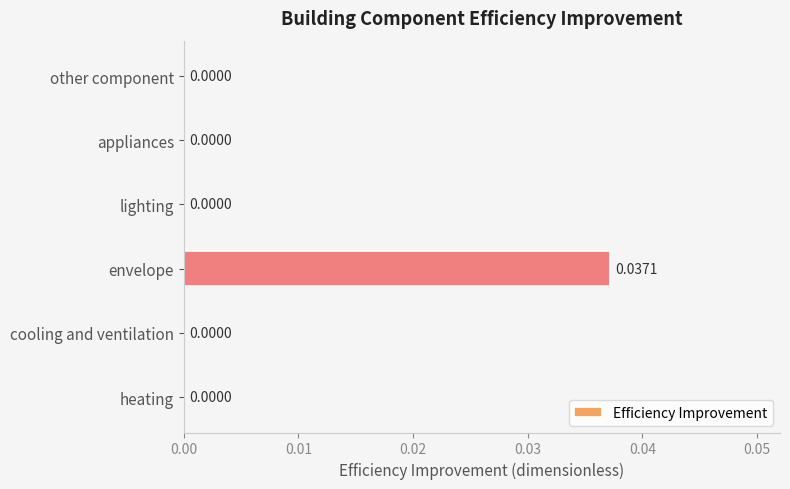

Are the bars horizontal?

Yes